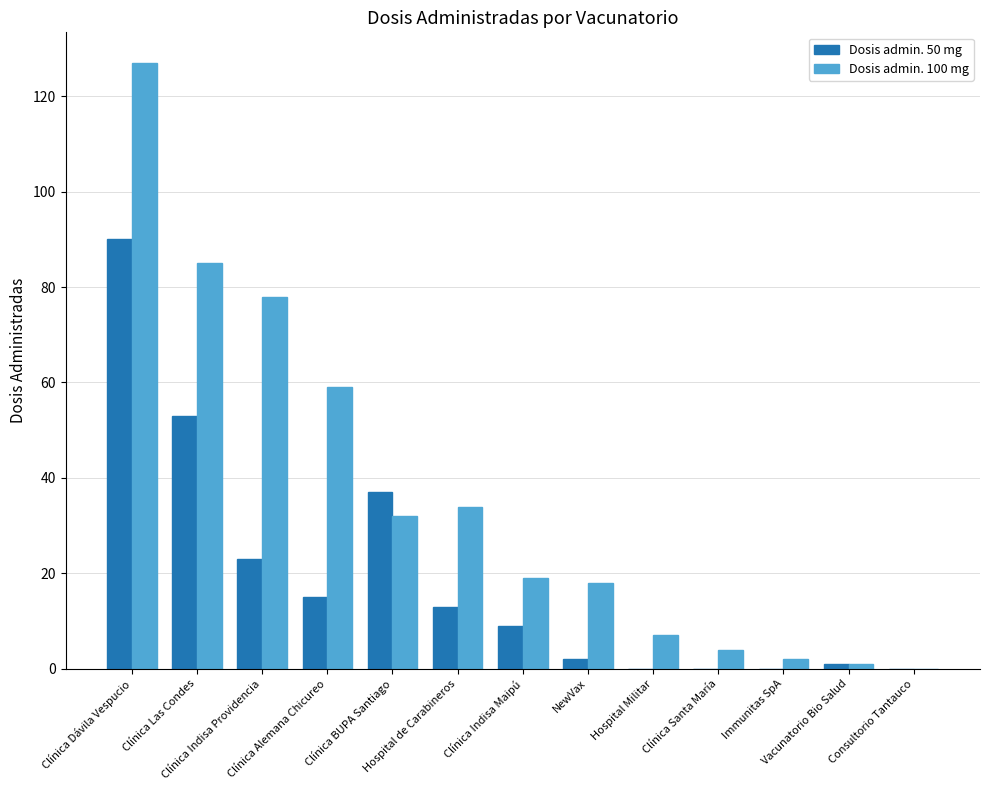

Reading left to right, transcribe all the data shown in this chart.

Dosis admin. 50 mg: 90	53	23	15	37	13	9	2	0	0	0	1	0
Dosis admin. 100 mg: 127	85	78	59	32	34	19	18	7	4	2	1	0